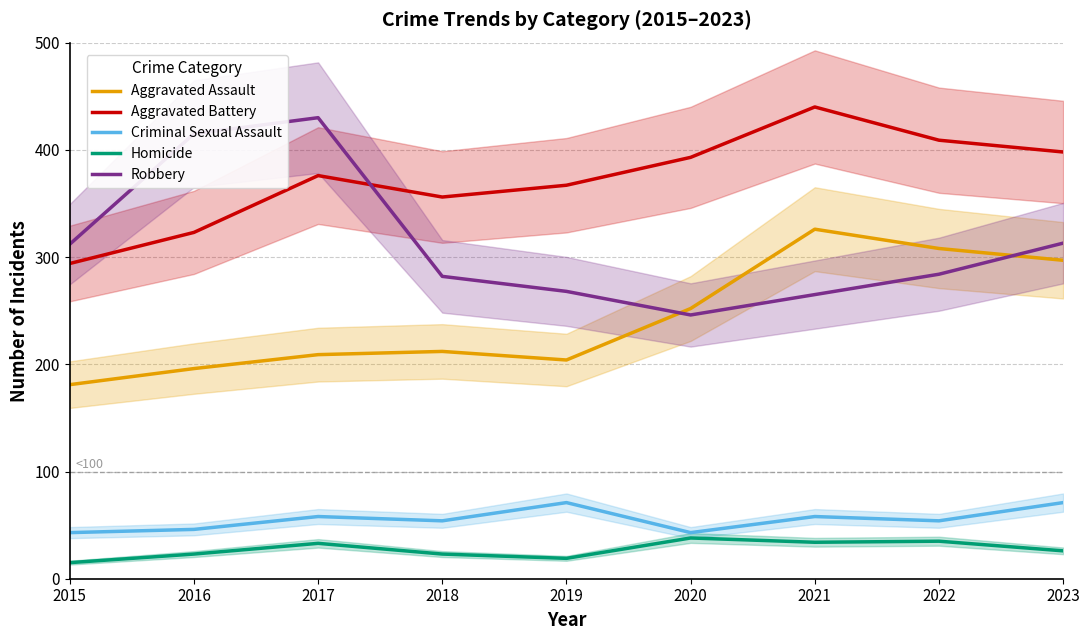

At 2016, list the series in order from largest to smallest.

Robbery, Aggravated Battery, Aggravated Assault, Criminal Sexual Assault, Homicide